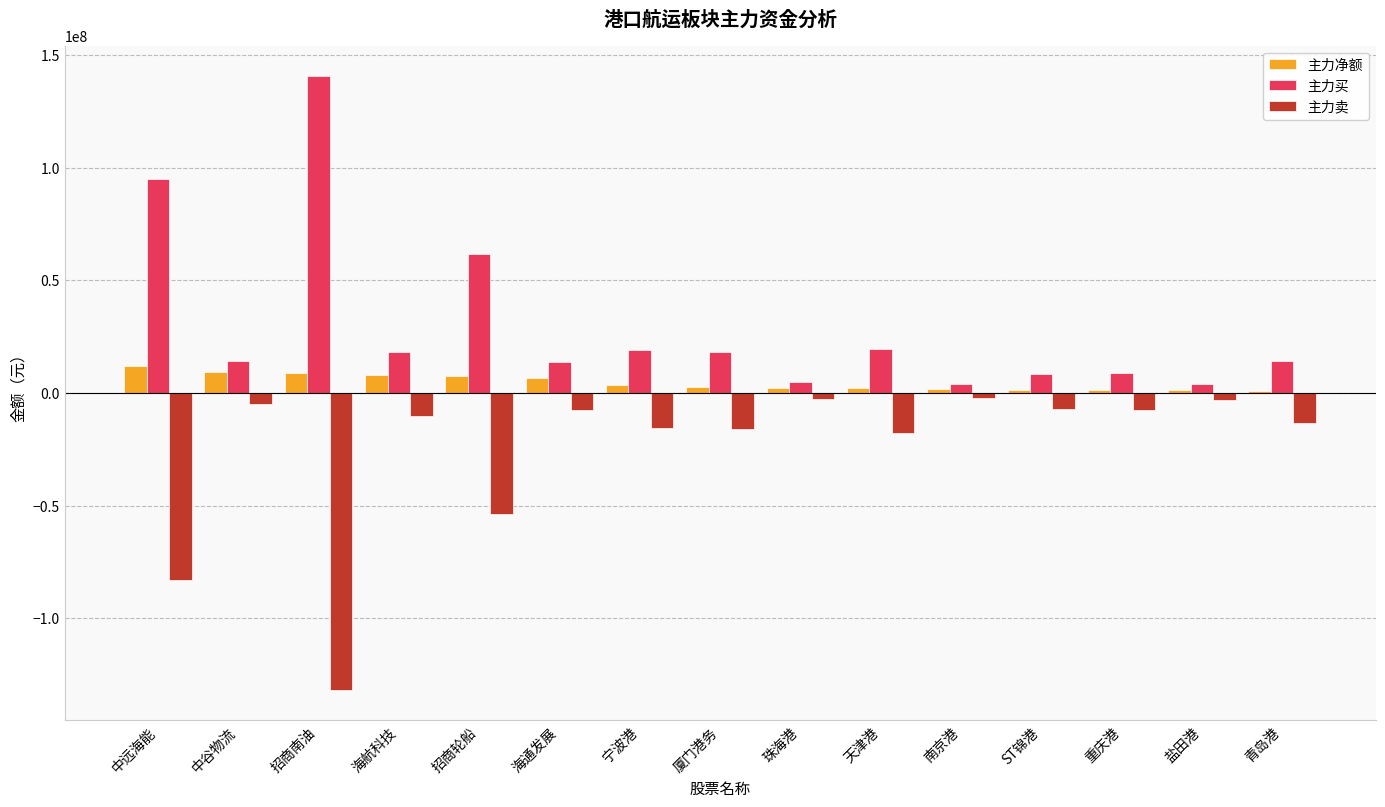

What position from the left is 招商轮船?

5